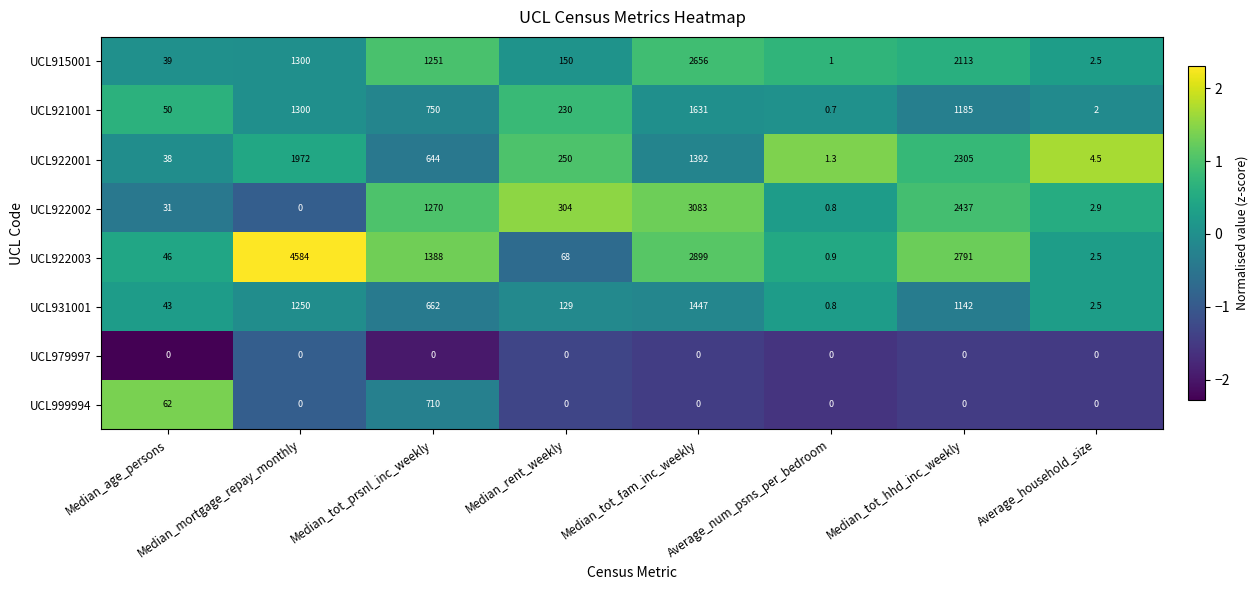

Rank the categories by UCL921001 value from highest to lowest.

Median_tot_fam_inc_weekly, Median_mortgage_repay_monthly, Median_tot_hhd_inc_weekly, Median_tot_prsnl_inc_weekly, Median_rent_weekly, Median_age_persons, Average_household_size, Average_num_psns_per_bedroom